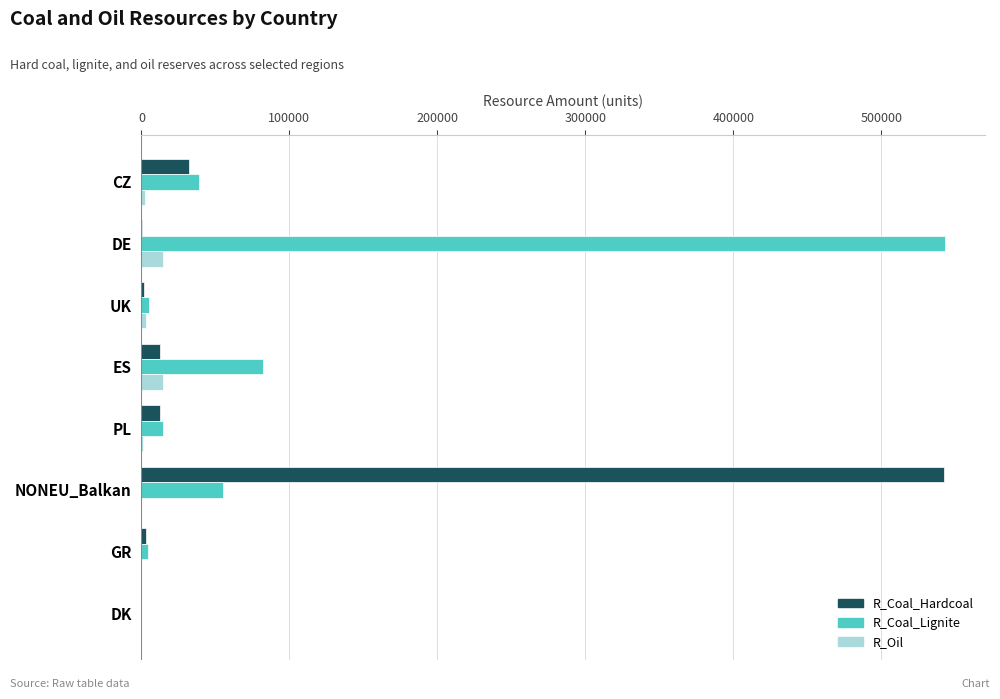

At which label is R_Coal_Lignite closest to 271500?

ES